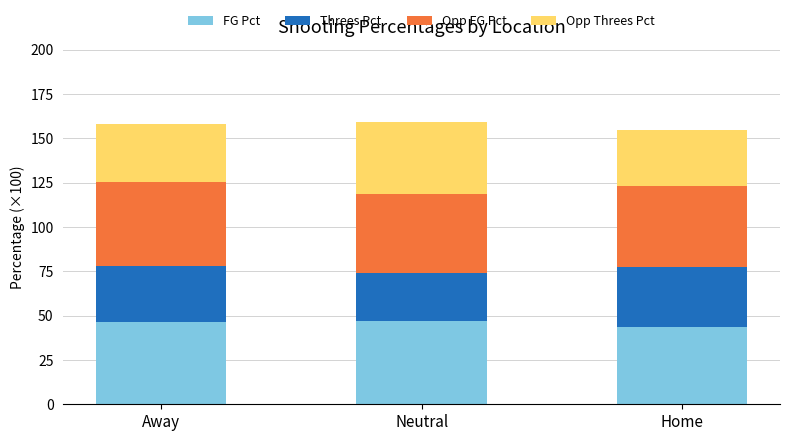

Reading left to right, list the values for the FG Pct series.

Away=46.2	Neutral=47.2	Home=43.7